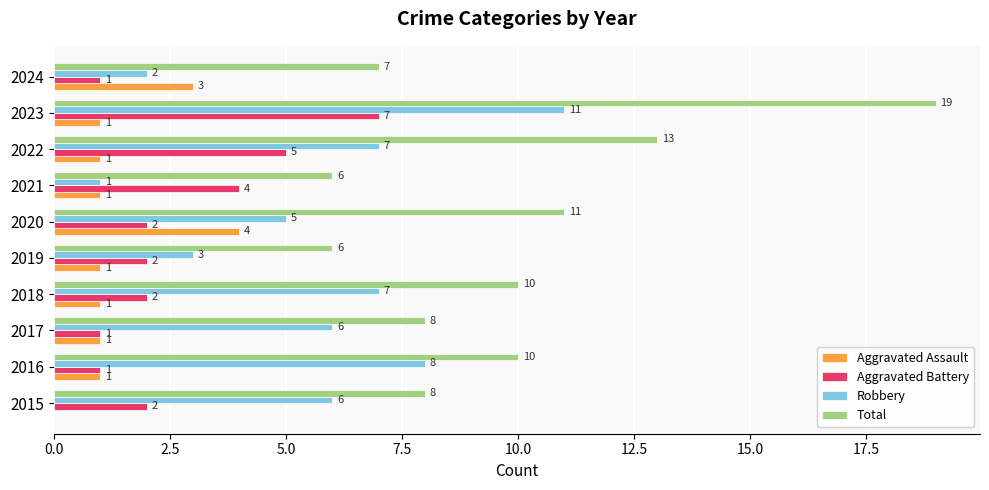

What is the greatest value displayed?

19